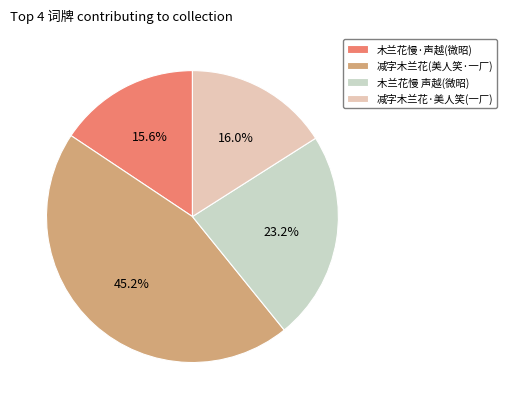

How many slices are in this pie chart?

4